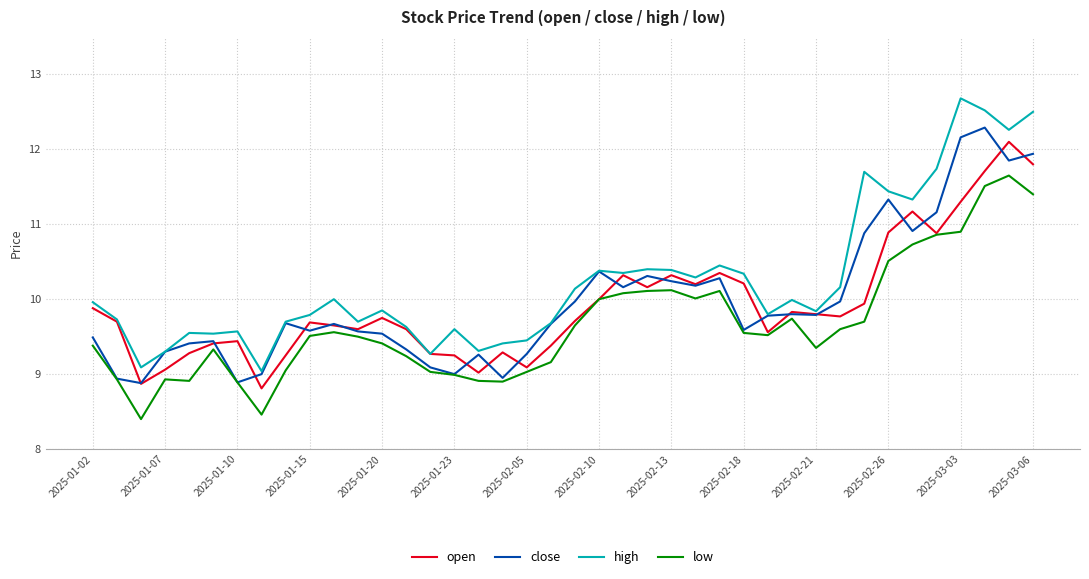

What are all the series names shown in the legend?

open, close, high, low